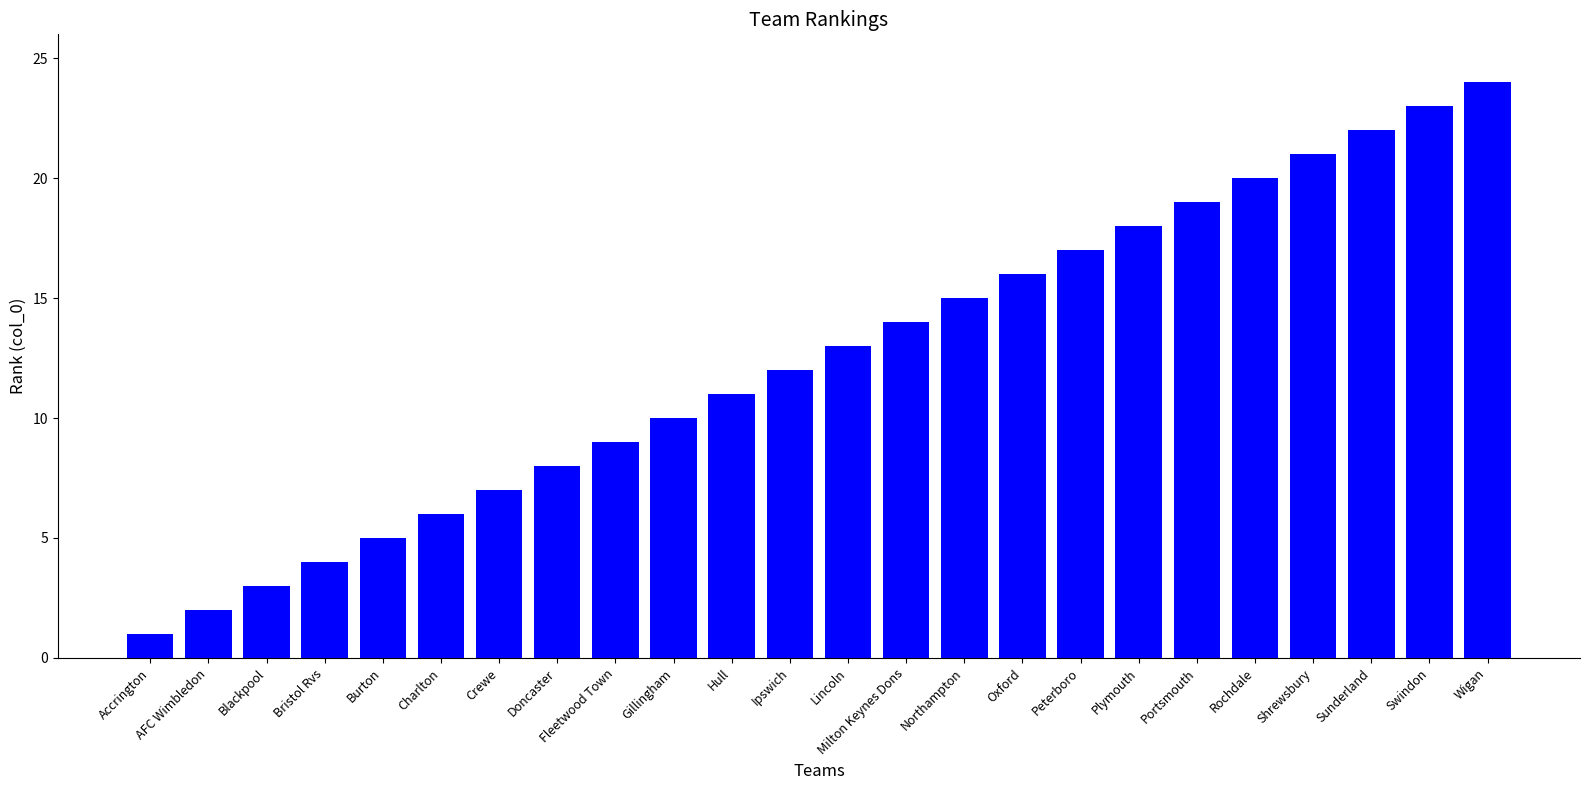

Count the number of categories in the chart.

24